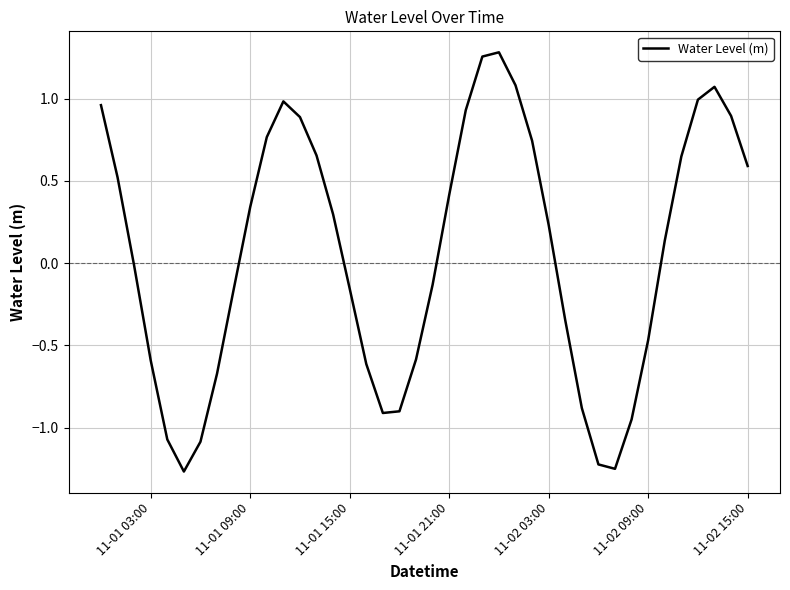

What is the difference between the maximum and minimum values?

2.5